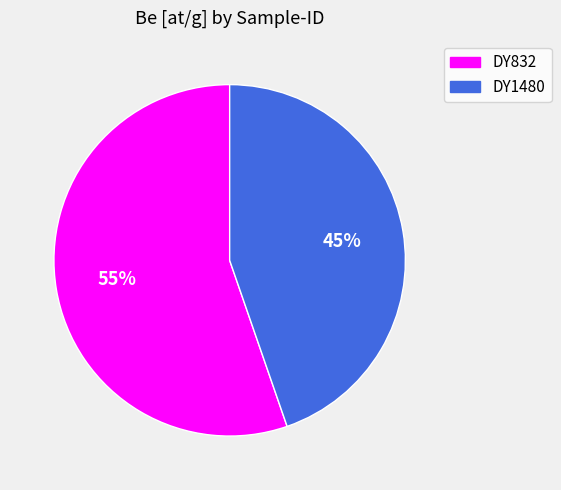

Count the number of slices in the pie.

2